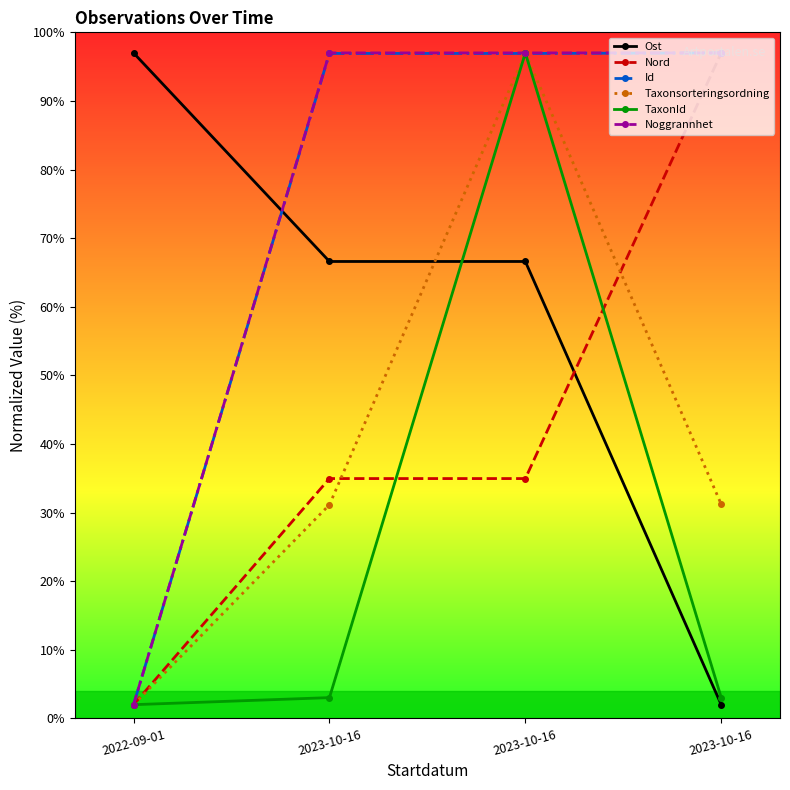

Where does the Taxonsorteringsordning series first go above 31?

2023-10-16